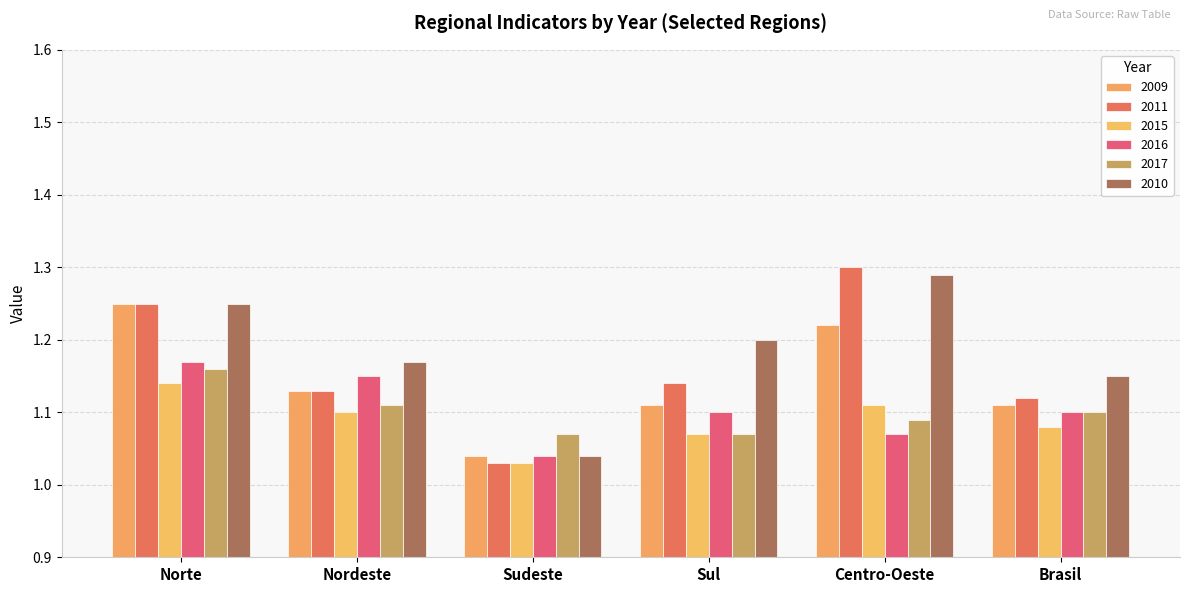

At which category is the sum across all series the highest?

Norte